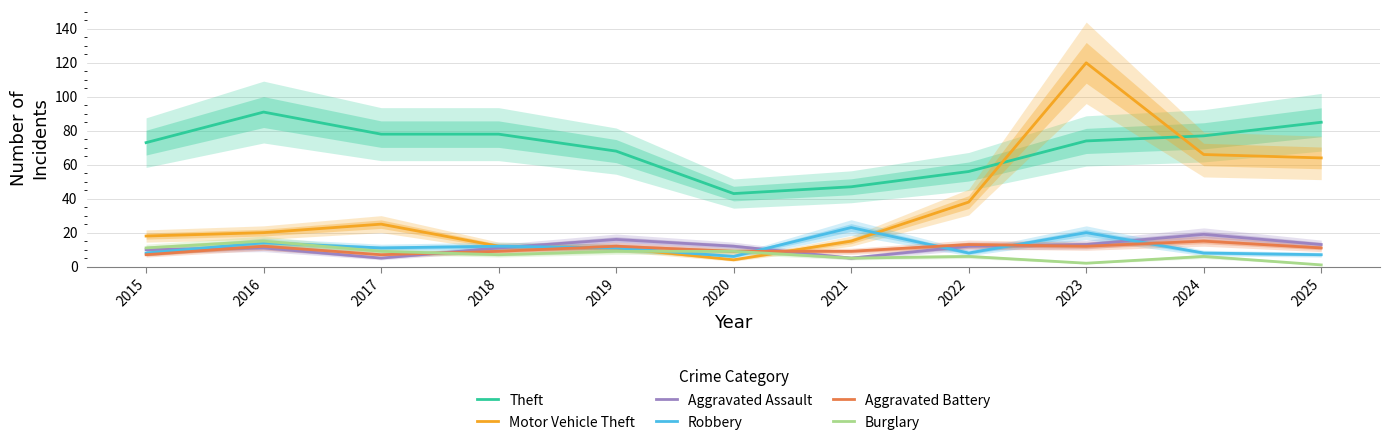

The Aggravated Assault series shows 4 at 2024. True or false?

False